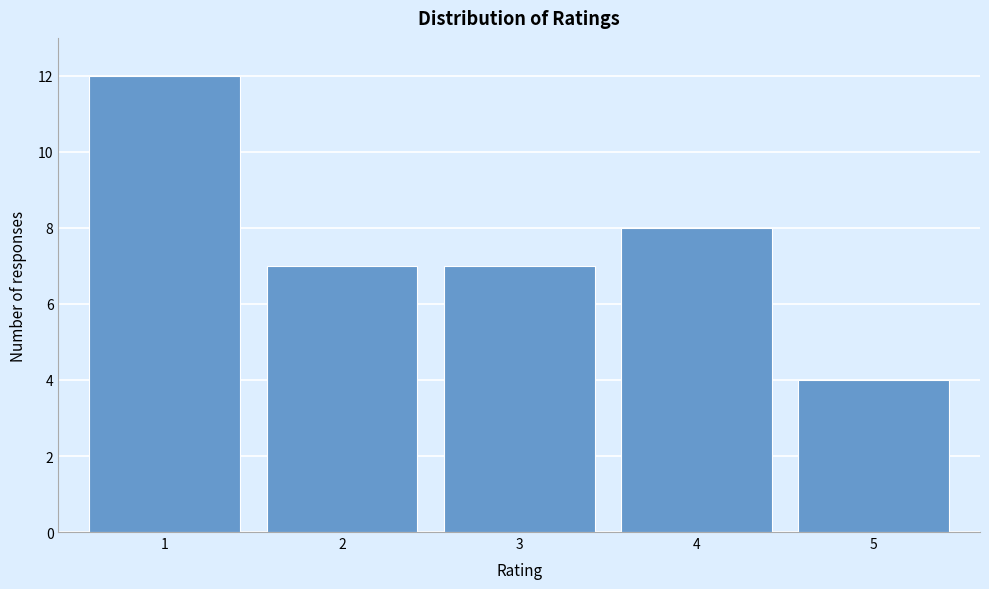

Reading right to left, list all the values displayed in this chart.

5=4	4=8	3=7	2=7	1=12